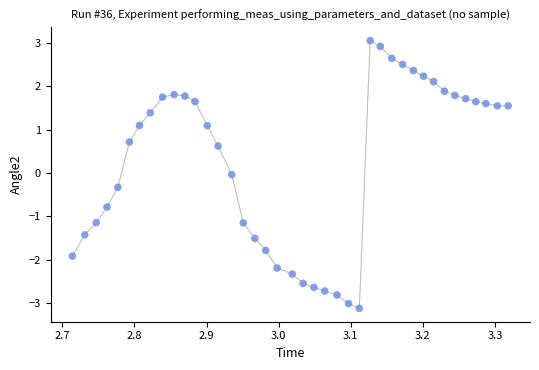

What is the range of Y values (max minus min)?

6.2